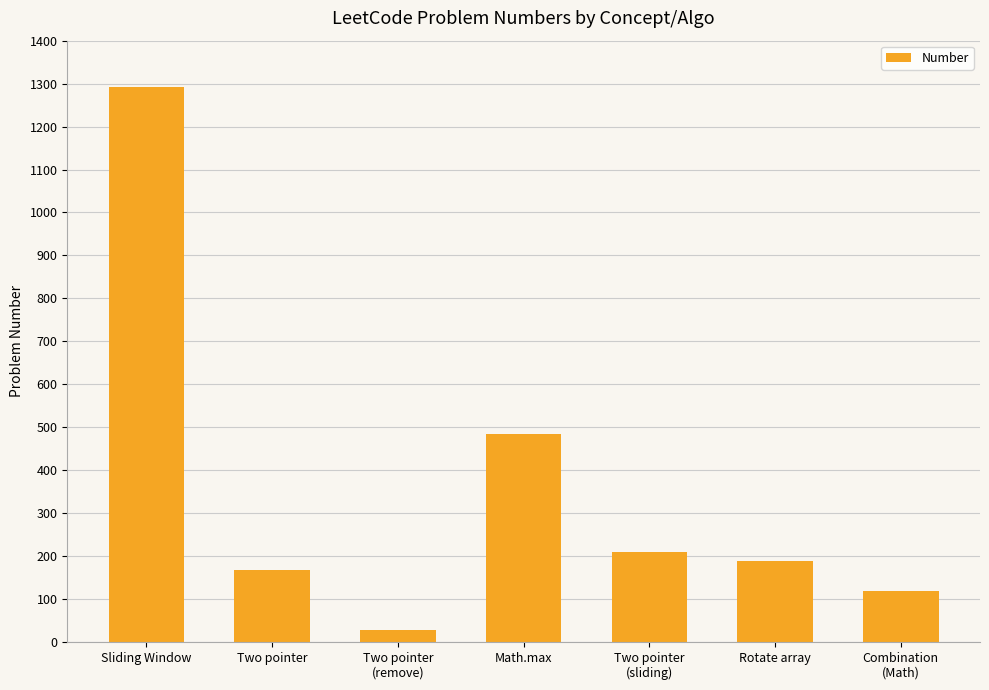

Which has a higher value, Combination
(Math) or Two pointer
(sliding)?

Two pointer
(sliding)